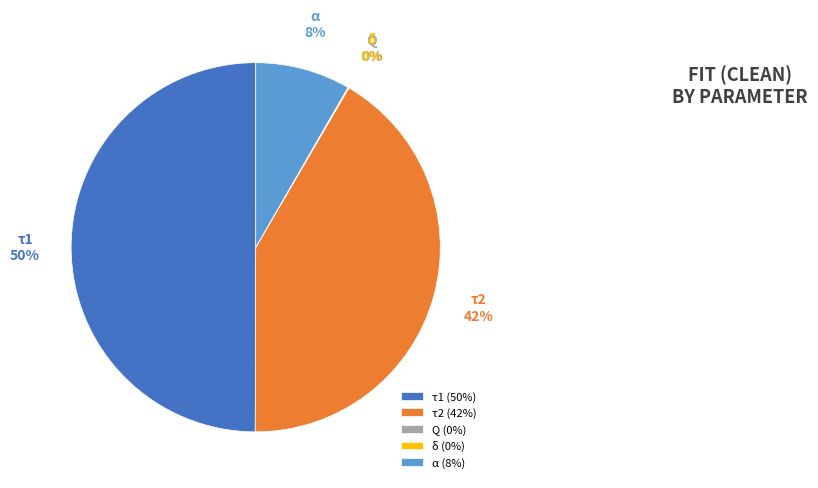

Which has a higher value, τ1 (50%) or τ2 (42%)?

τ1 (50%)